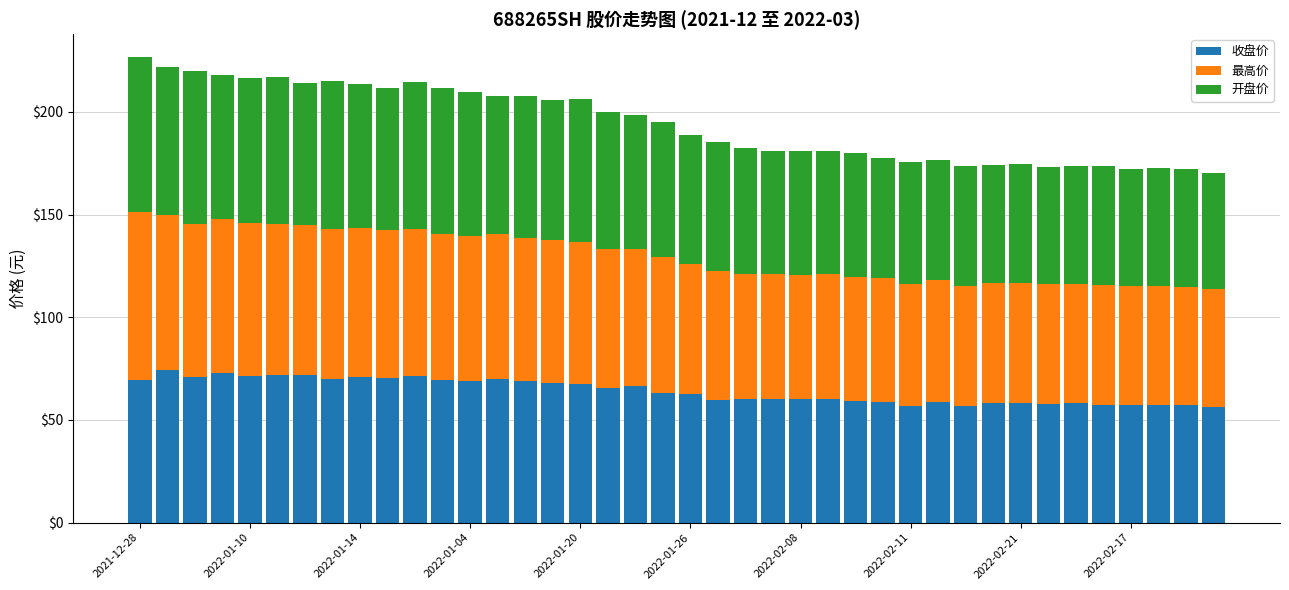

What is the maximum value for 收盘价?

74.2